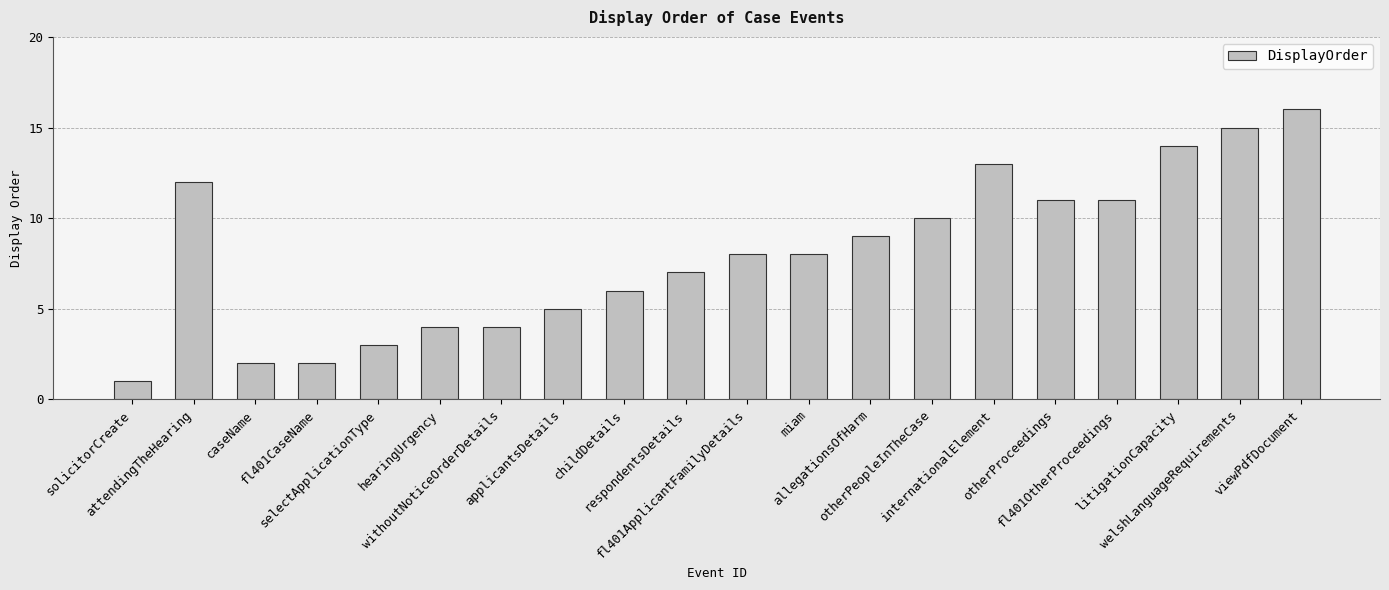

What is the average value?

8